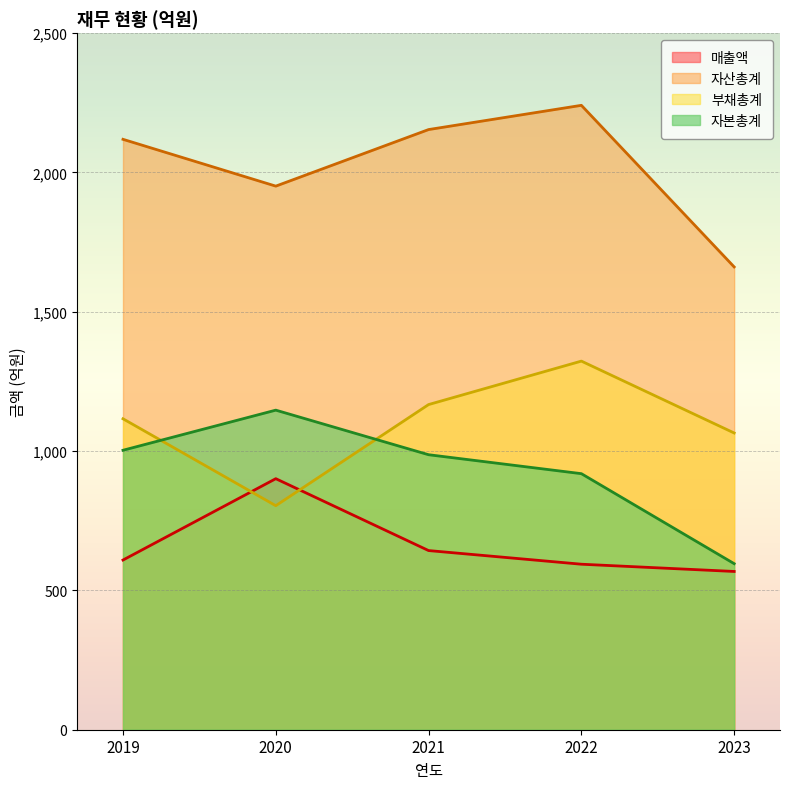

Reading left to right, list all the values displayed in this chart.

매출액: 609	901	643	594	568
자산총계: 2119	1951	2154	2241	1661
부채총계: 1116	804	1167	1323	1065
자본총계: 1003	1147	987	919	596